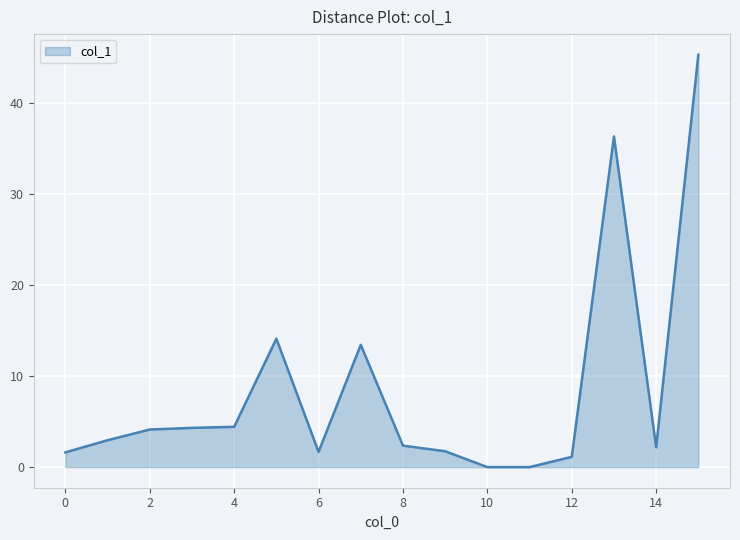

What is the difference between the maximum and minimum values?

45.3